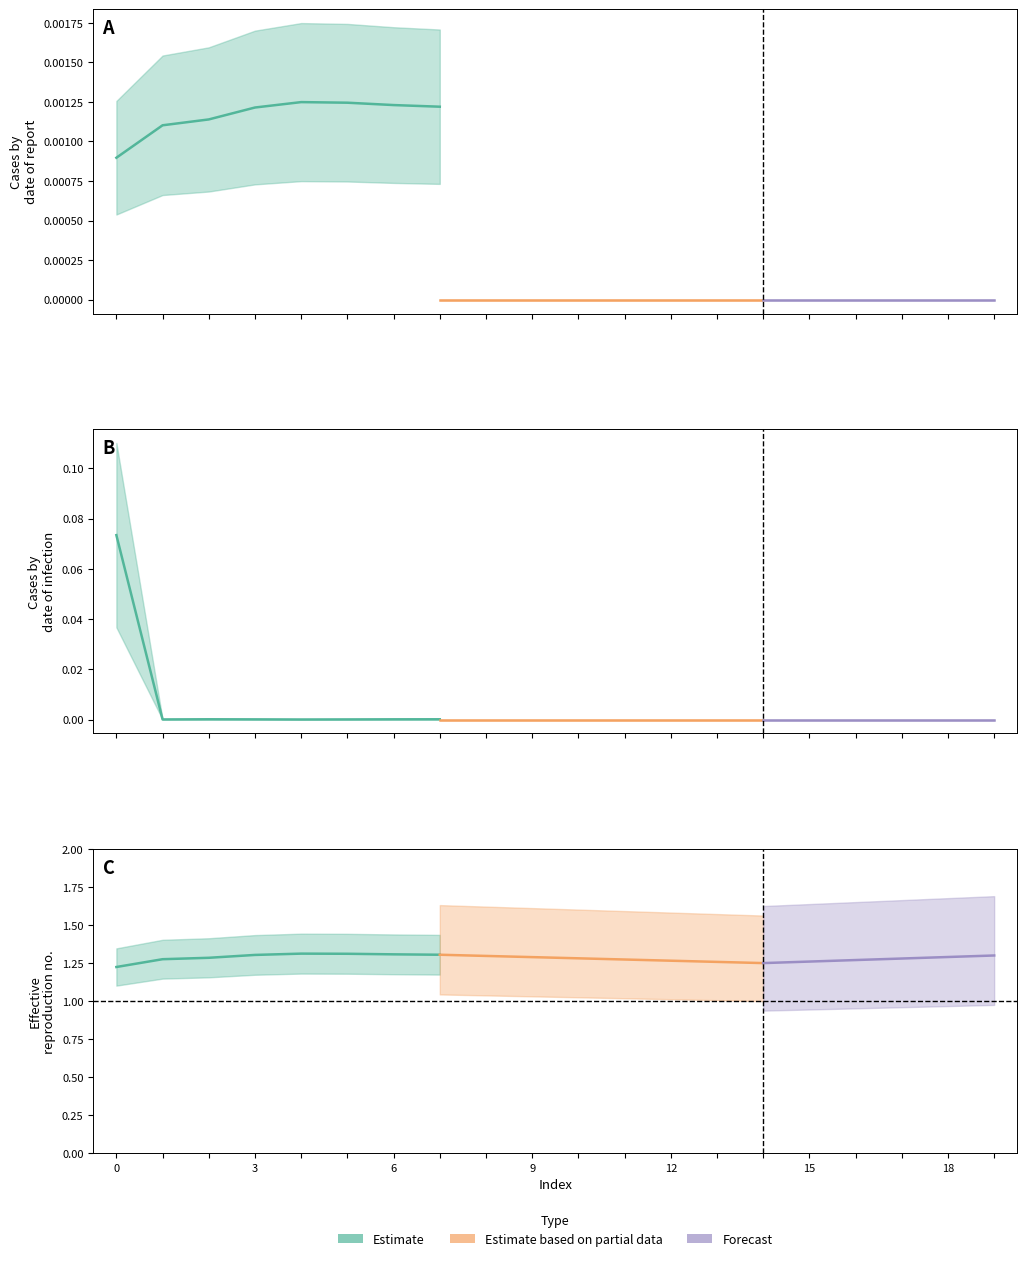

True or false: LLD_4 and LLD_3 intersect in this chart.

False